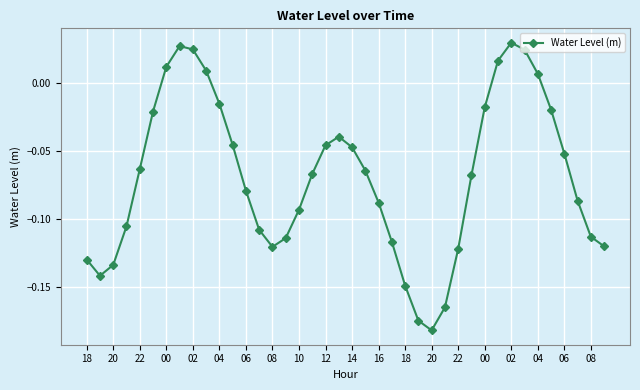

How many points are higher than both their immediate neighbors (excluding endpoints)?

3